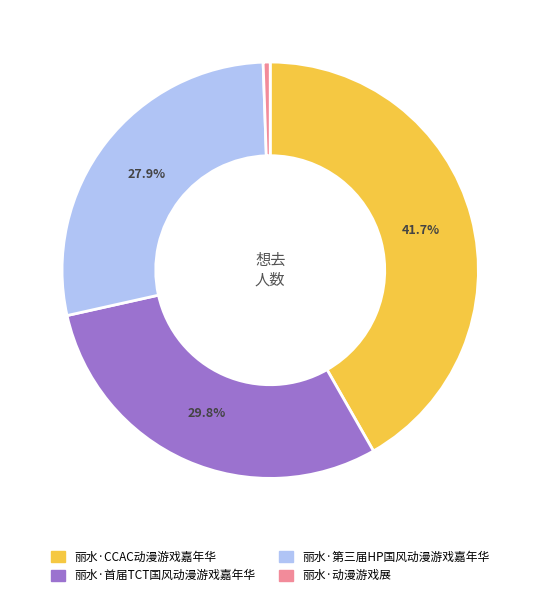

What percentage is NOT represented by 丽水·第三届HP国风动漫游戏嘉年华?

72.1%